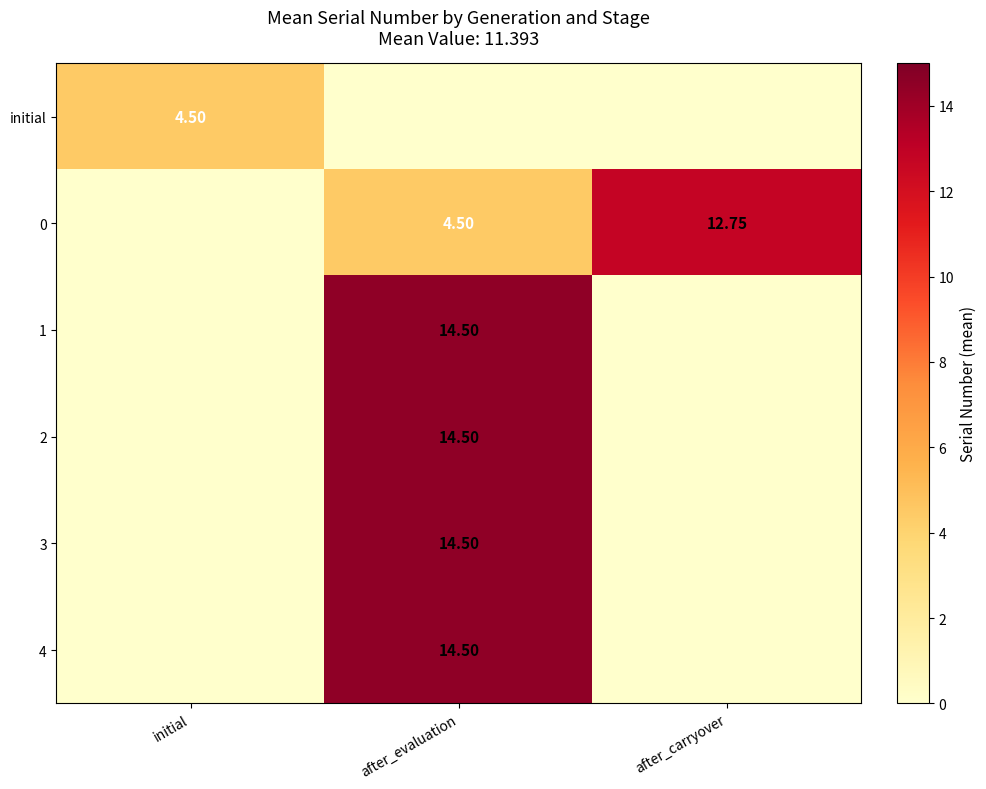

At which label is initial closest to 2?

after_evaluation